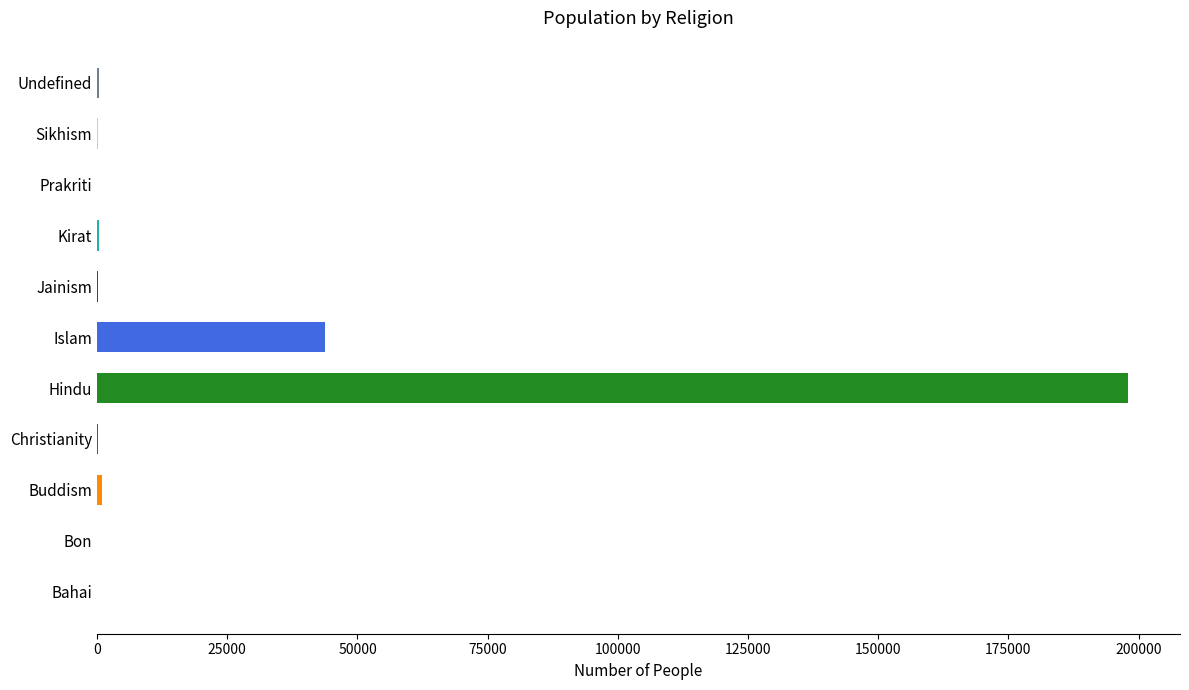

Between Islam and Christianity, which is larger?

Islam